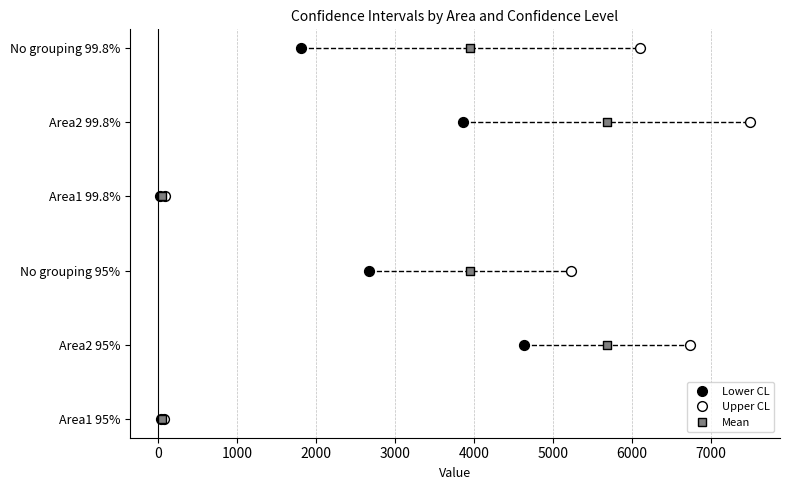

What are all the series names shown in the legend?

Lower CL, Upper CL, Mean